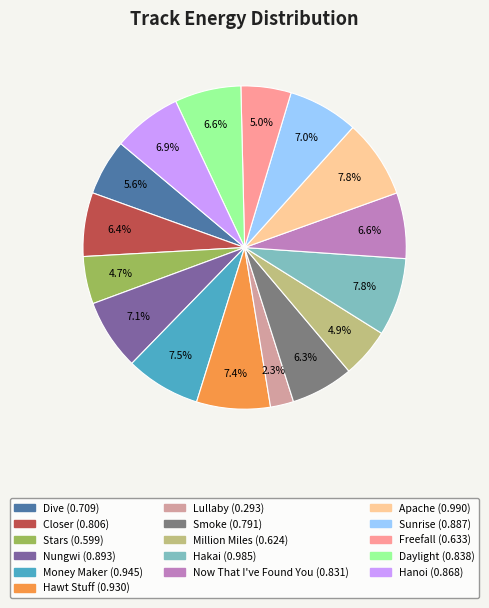

Does Apache represent more than half of the total?

No